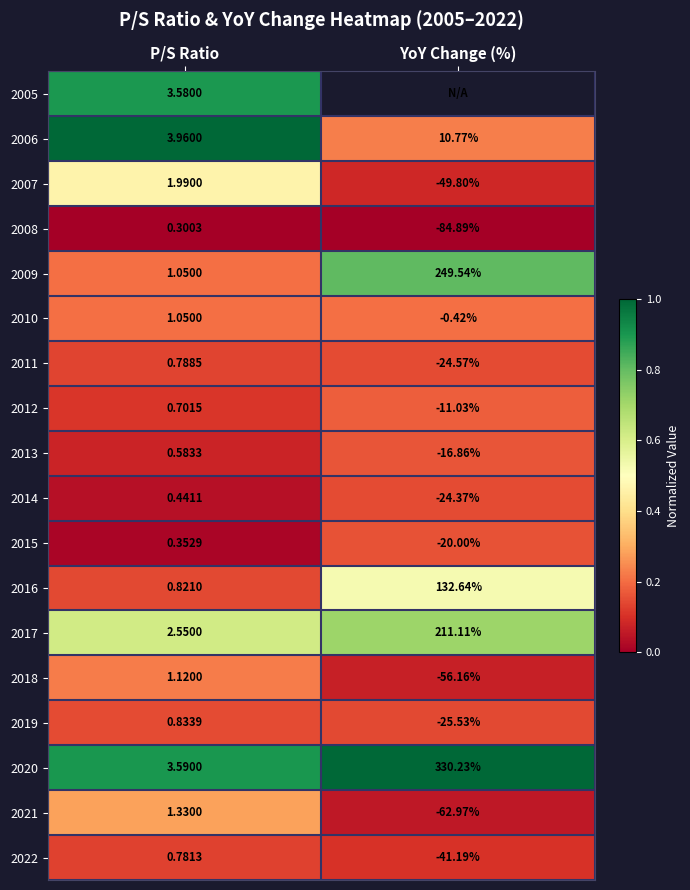

At which label does 2017 reach its minimum?

P/S Ratio